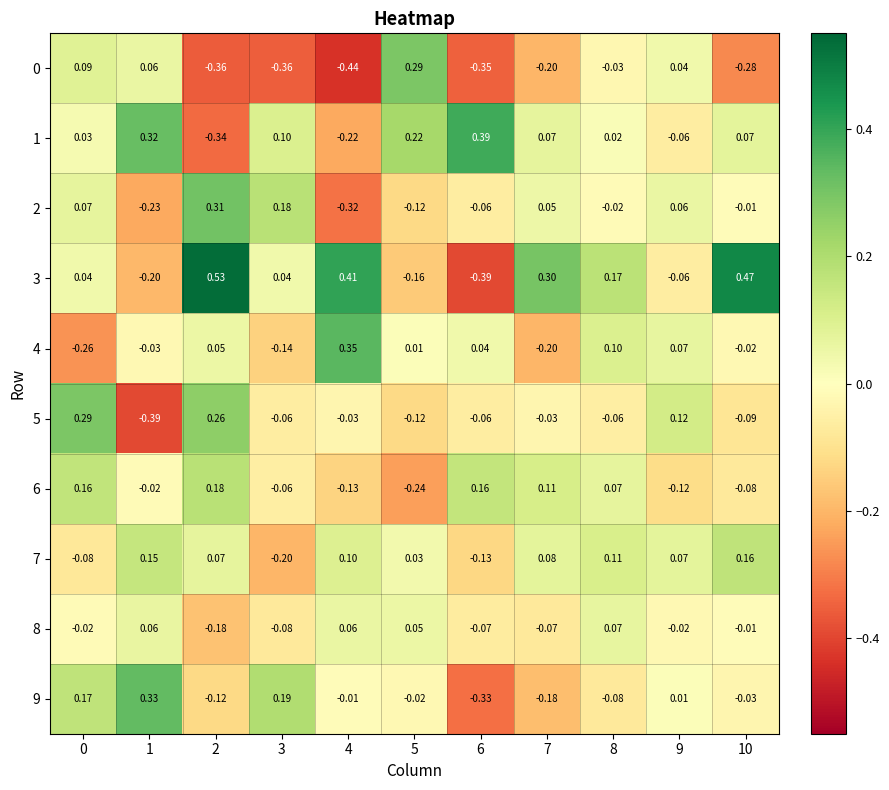

Is the value of 5 at 3 greater than the value of 7 at 0?

Yes